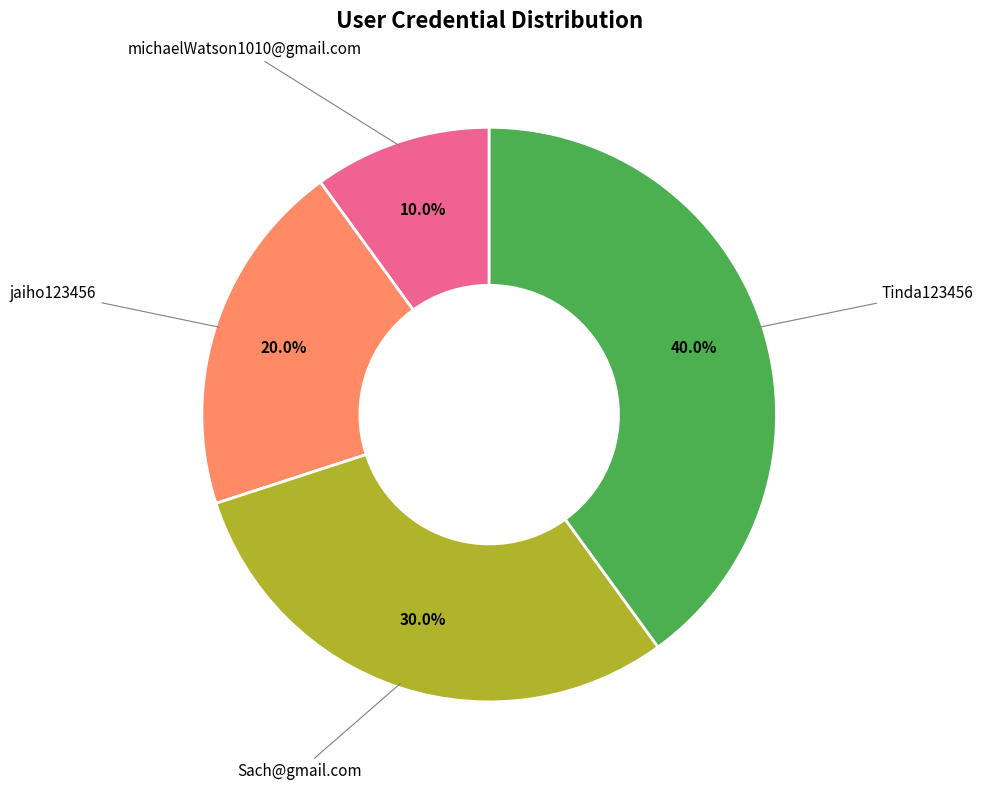

Count the number of slices in the pie.

4